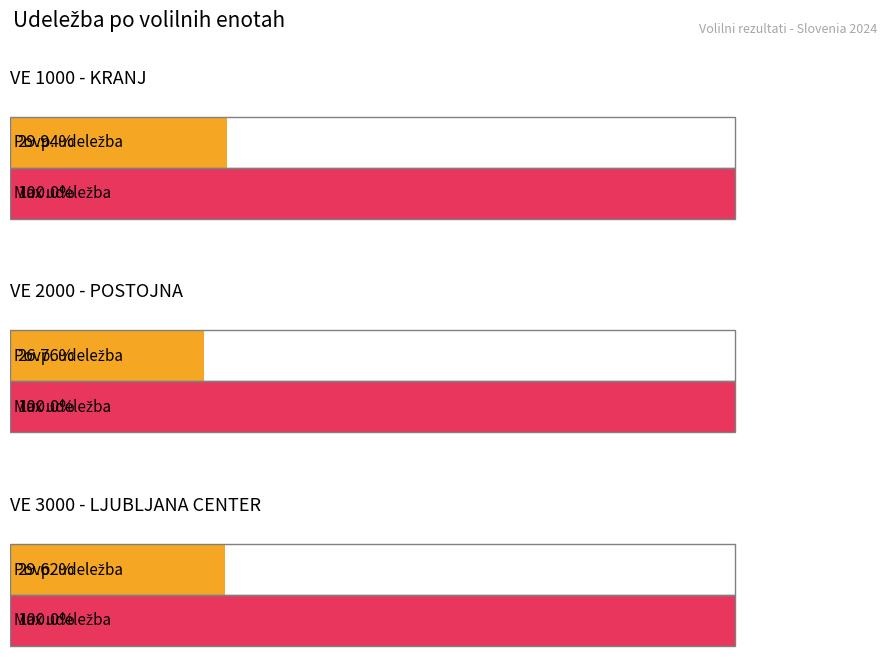

The value of Udeležba at VE 6000 is 17609. True or false?

False